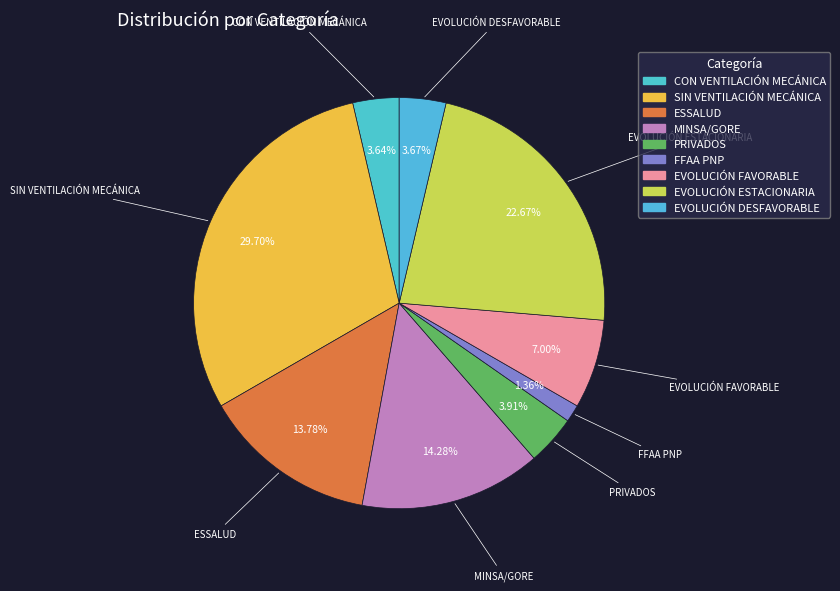

To the nearest percent, what percentage of the pie is EVOLUCIÓN FAVORABLE?

7%